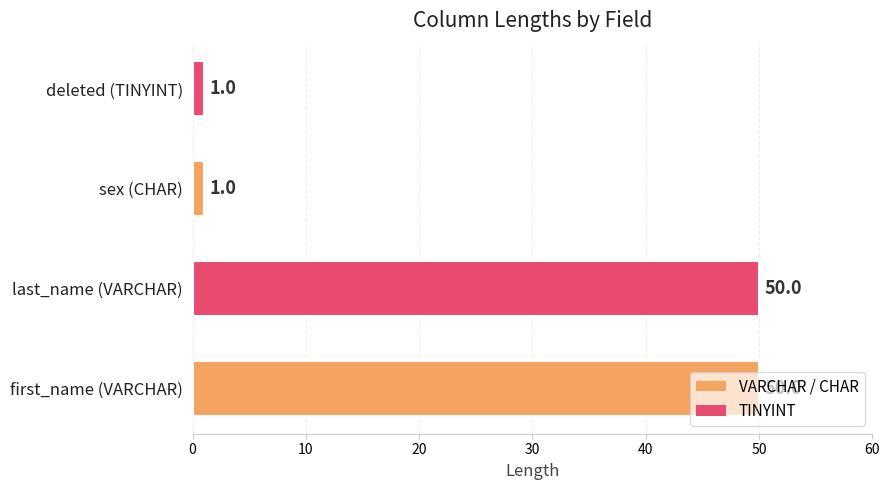

Is it true that the value at sex (CHAR) is 1?

True